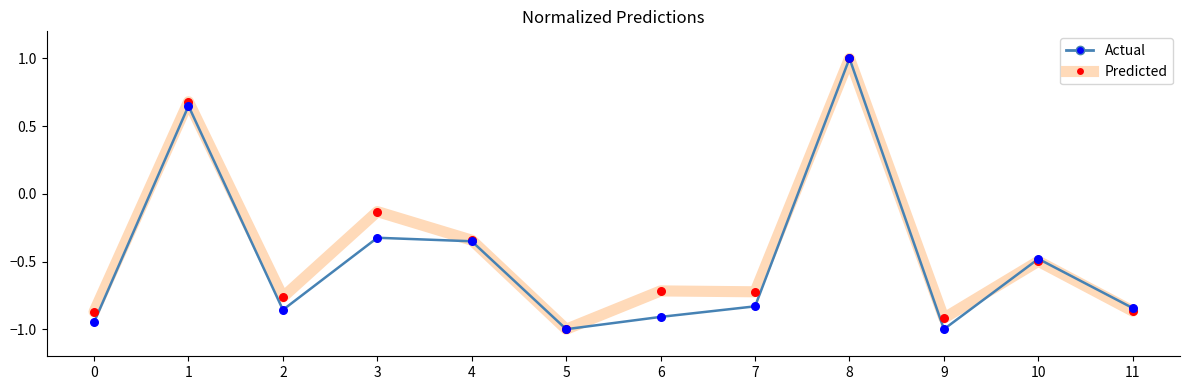

The value of Predicted at 10 is -0.5. True or false?

True